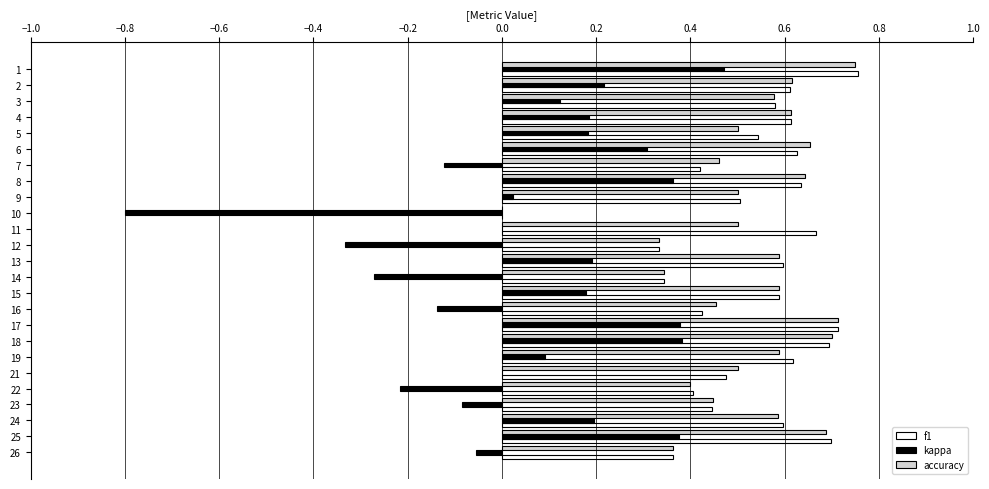

How many series are shown in this chart?

3